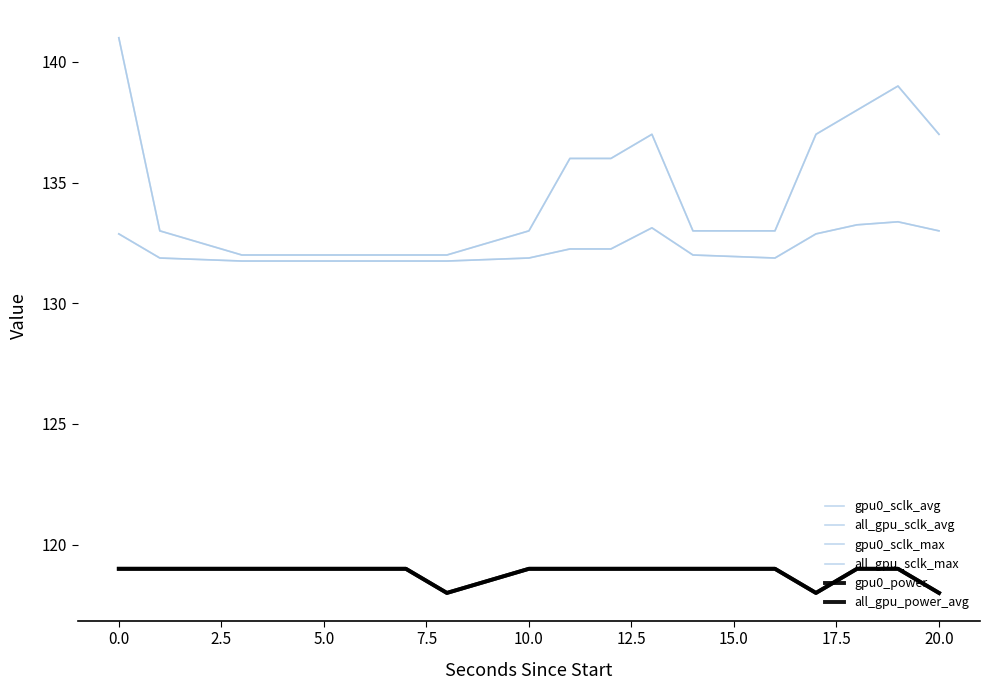

Does the chart have visible grid lines?

No